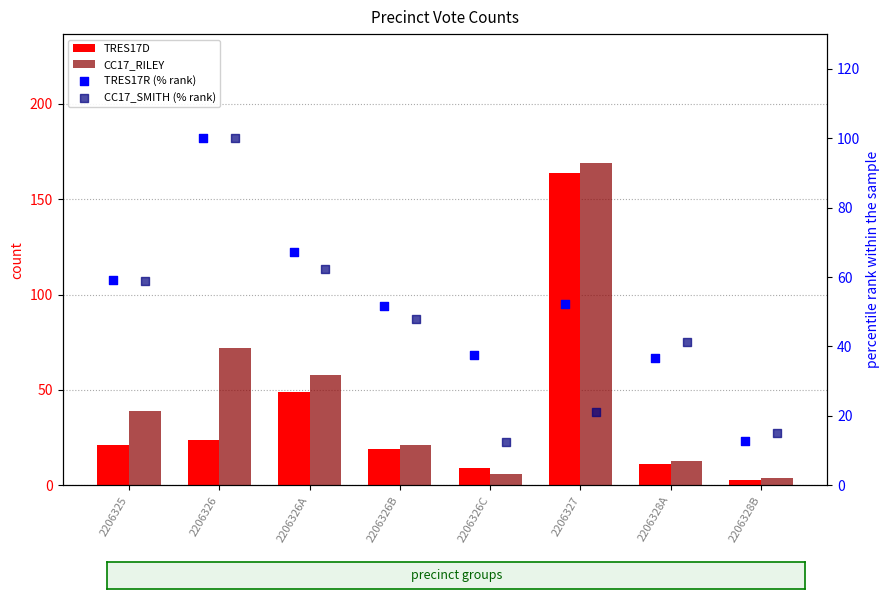

Which series contains the highest Y value?

CC17_RILEY